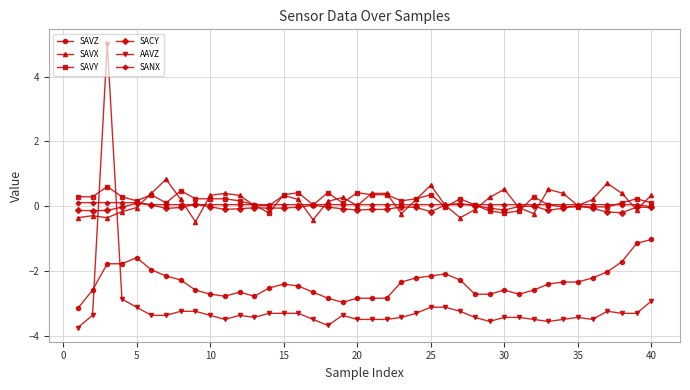

True or false: SAVY and SAVZ intersect in this chart.

False